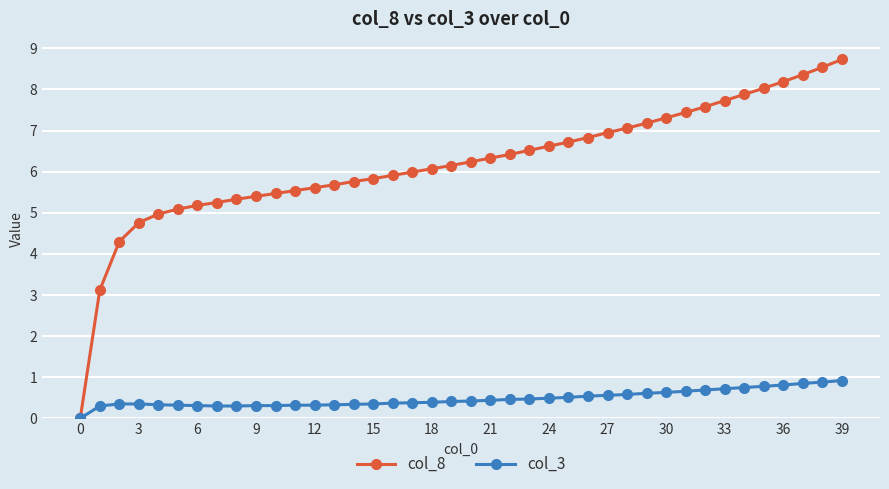

What is the maximum value shown in the chart?

8.7